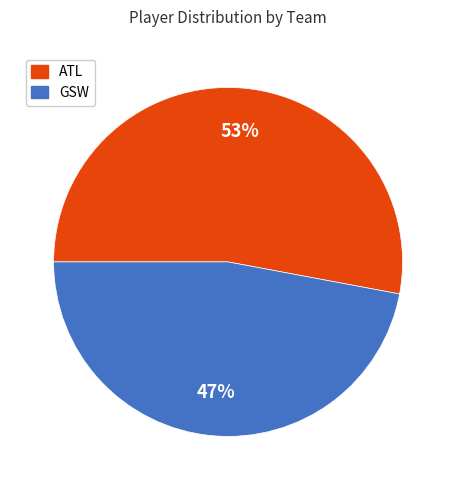

Between GSW and ATL, which is larger?

ATL